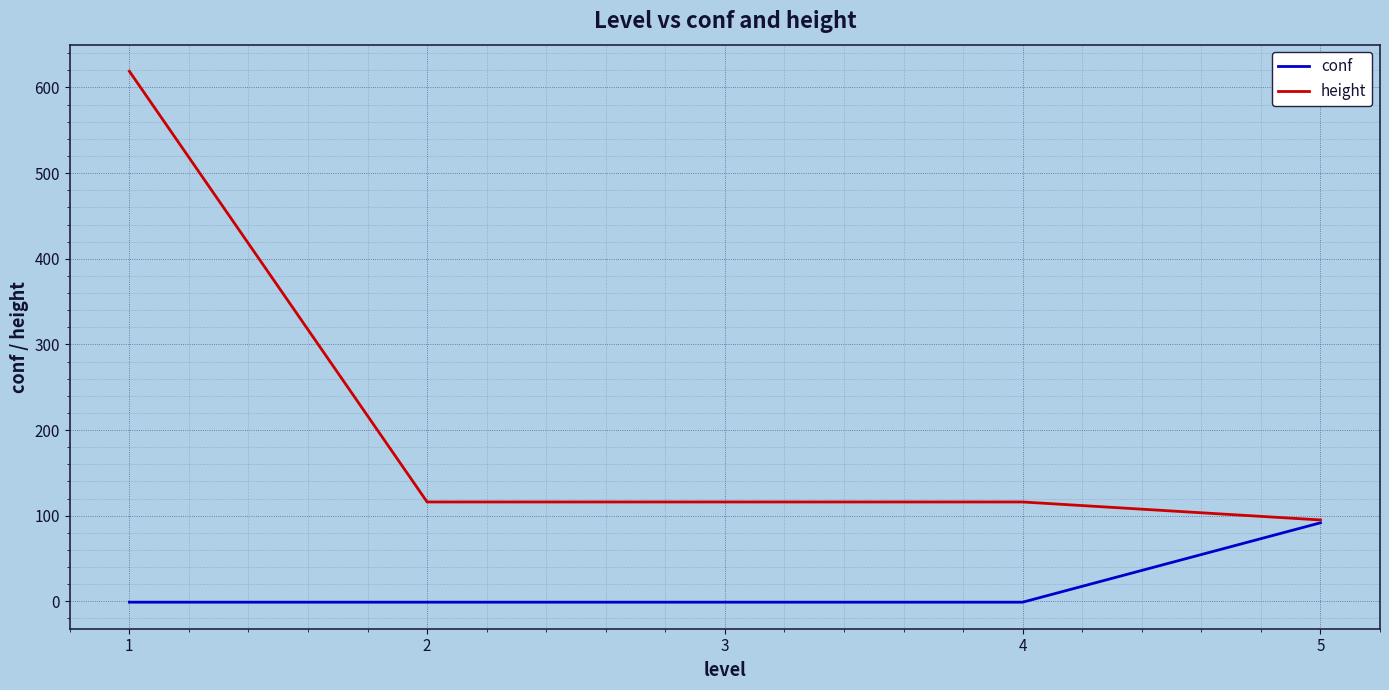

What is the maximum value shown in the chart?

619.0